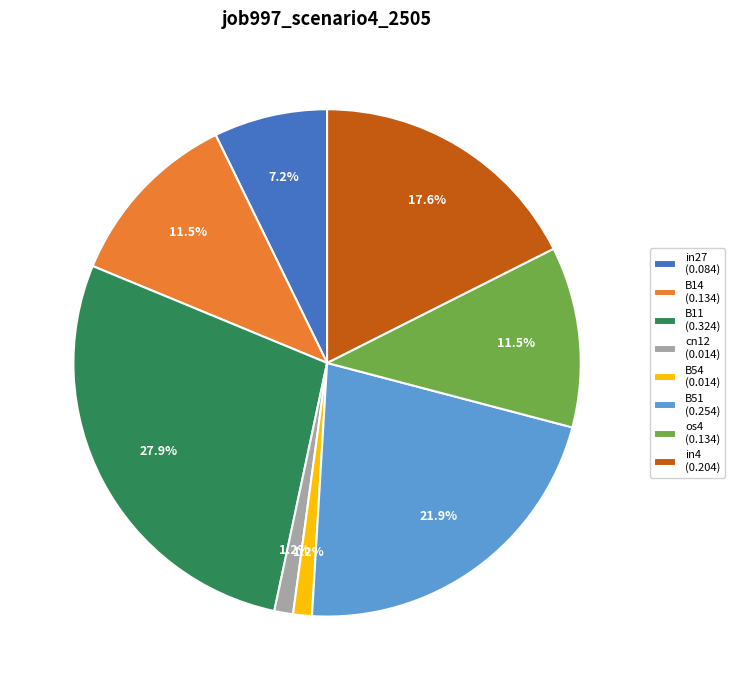

Between B54 and B51, which is larger?

B51